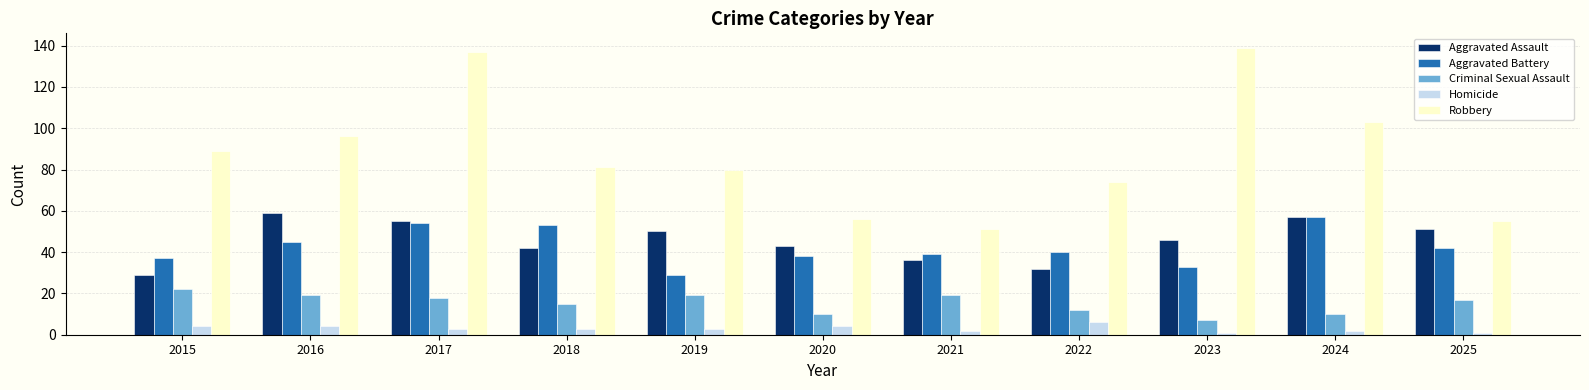

What is the total value across all series at 2019?

181